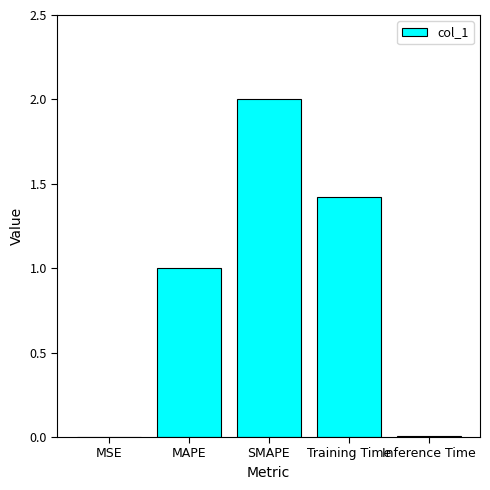

Between Inference Time and MAPE, which is larger?

MAPE